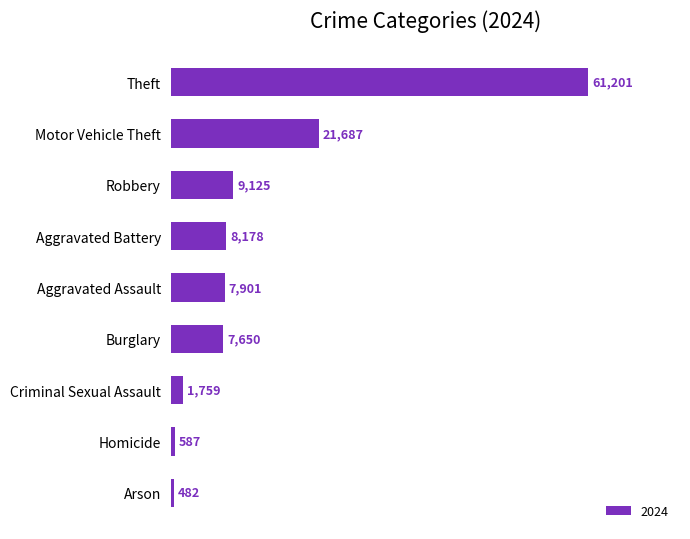

How many series are shown in this chart?

1